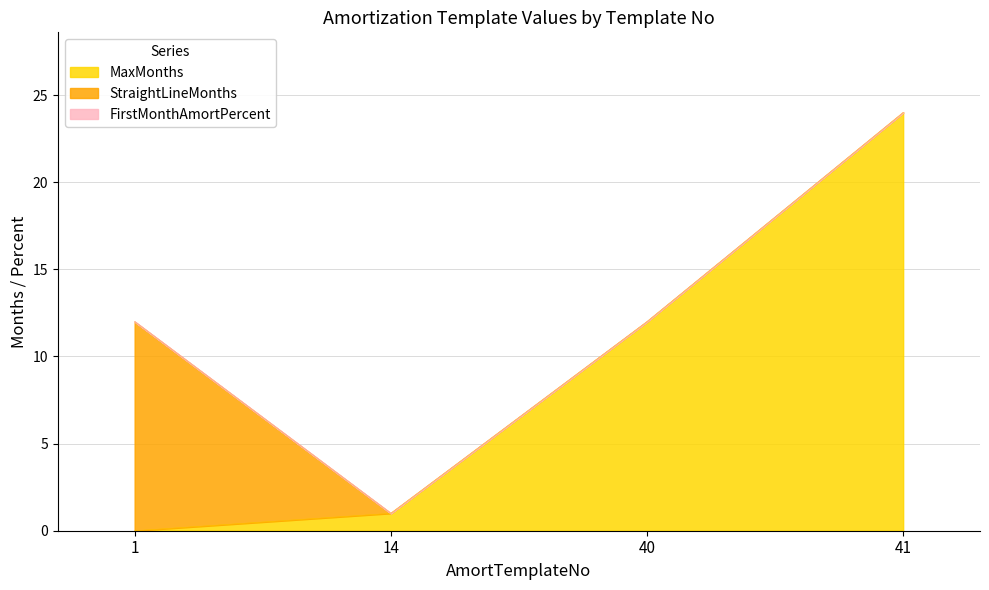

Which has a higher value, 1 or 41?

41